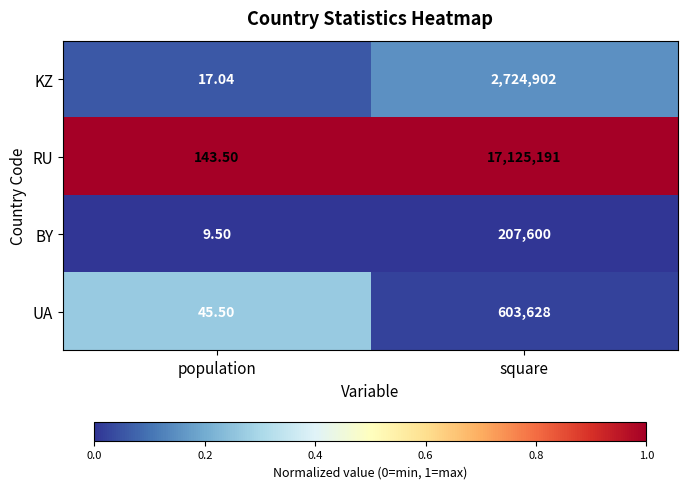

Which series has the largest total across all categories?

RU